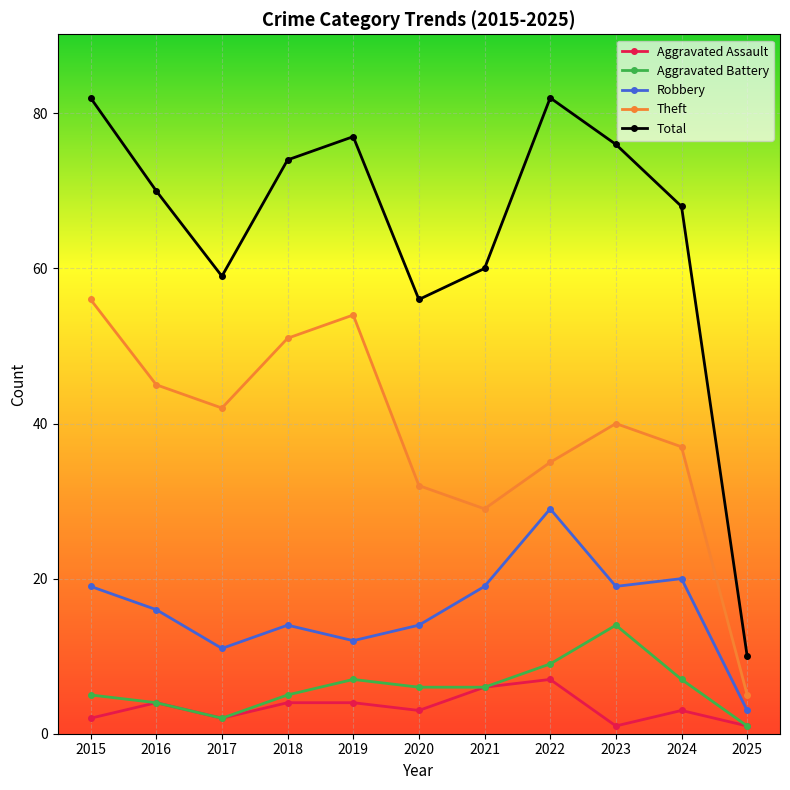

Count the Aggravated Assault values in the range 2 to 4.

7